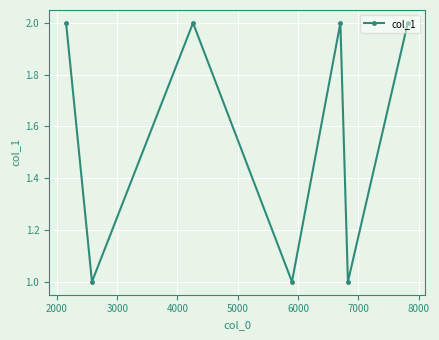

True or false: there are more than 1 points higher than both neighbors.

True